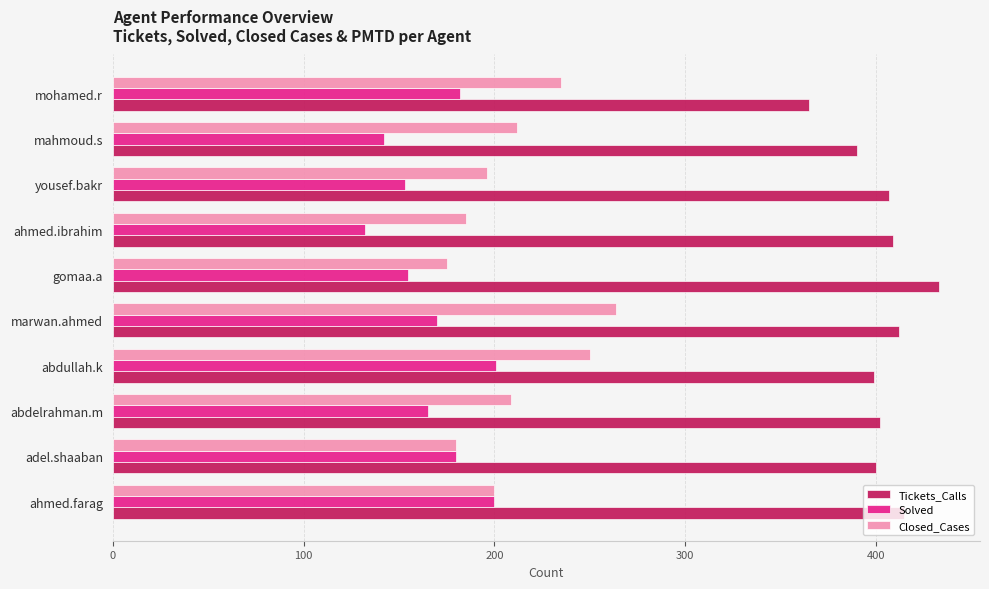

What is the total value across all series at gomaa.a?

763